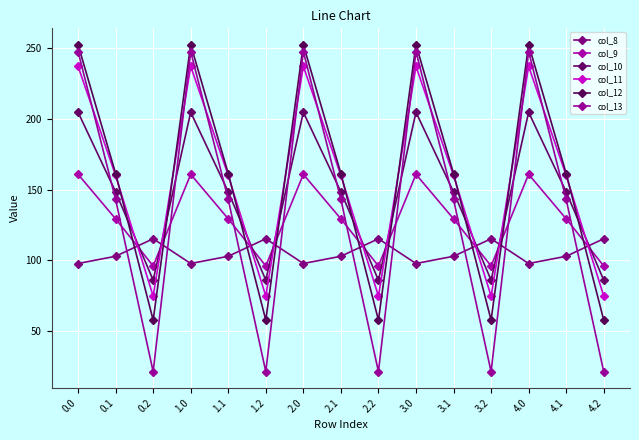

What is the maximum value for col_13?

247.5